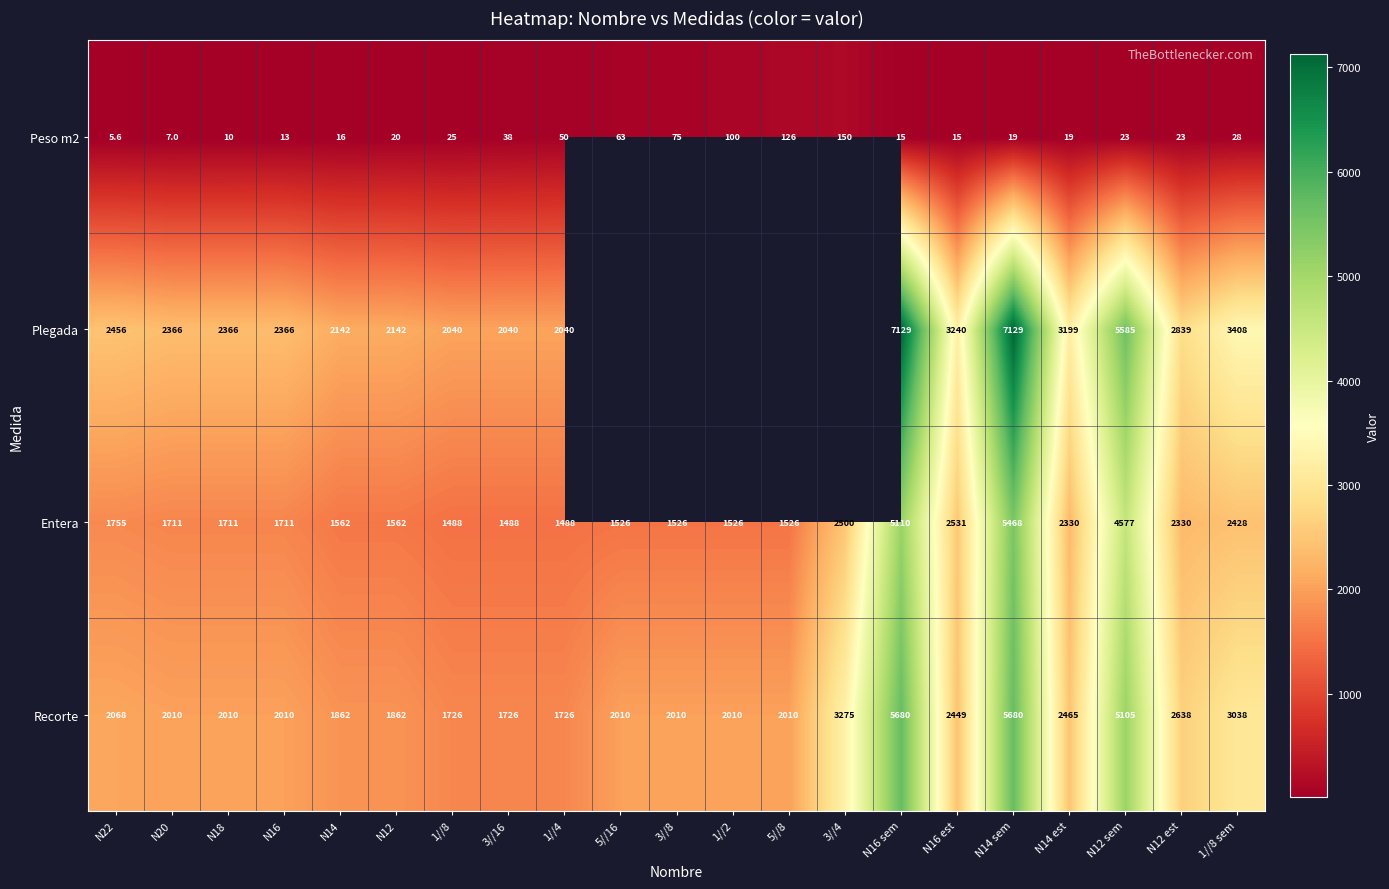

What is the maximum value shown in the chart?

7129.0